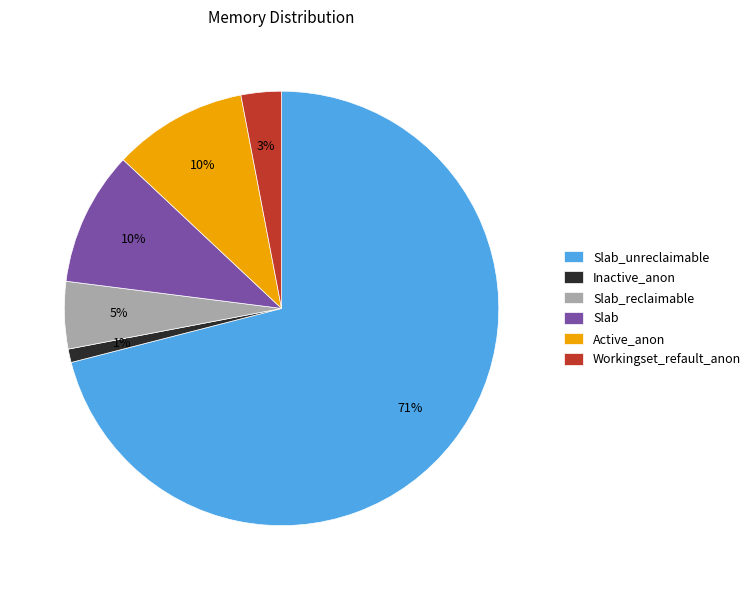

Count the number of slices in the pie.

6